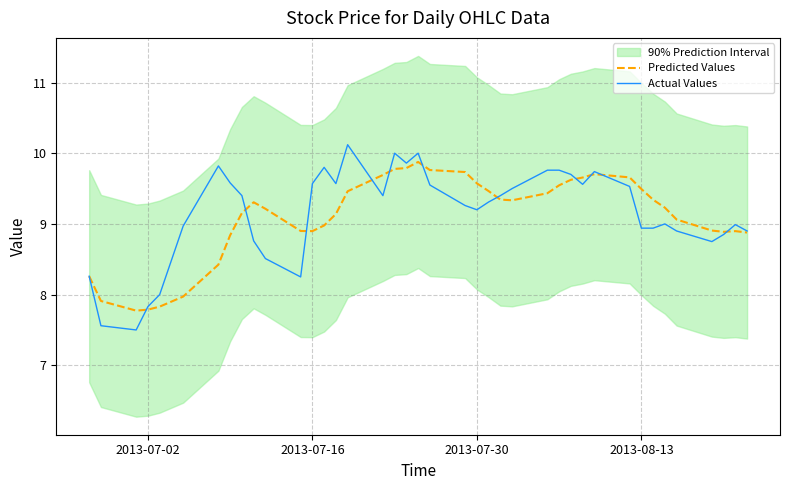

In Predicted Values, how many points are lower than both neighbors (excluding endpoints)?

4